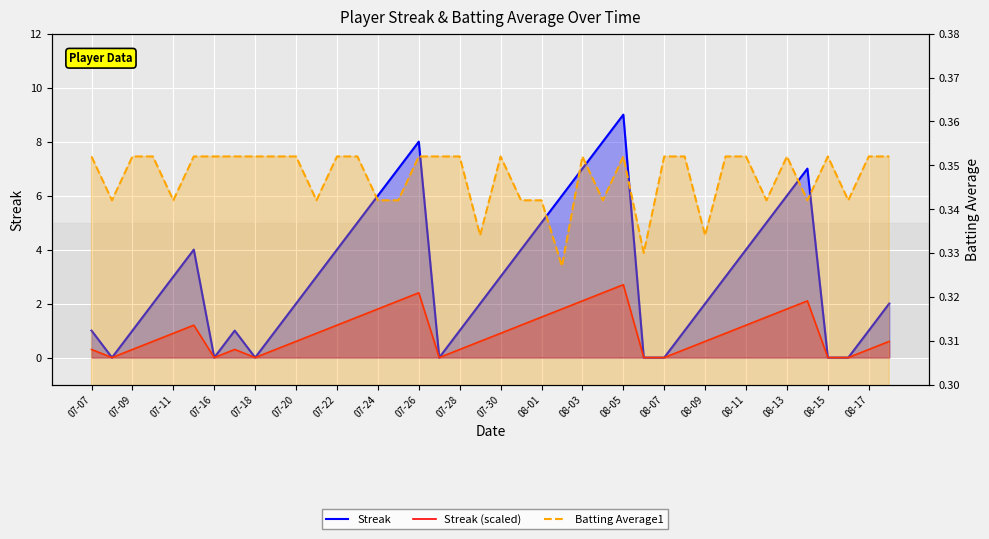

How many positive values does the Streak series have?

32